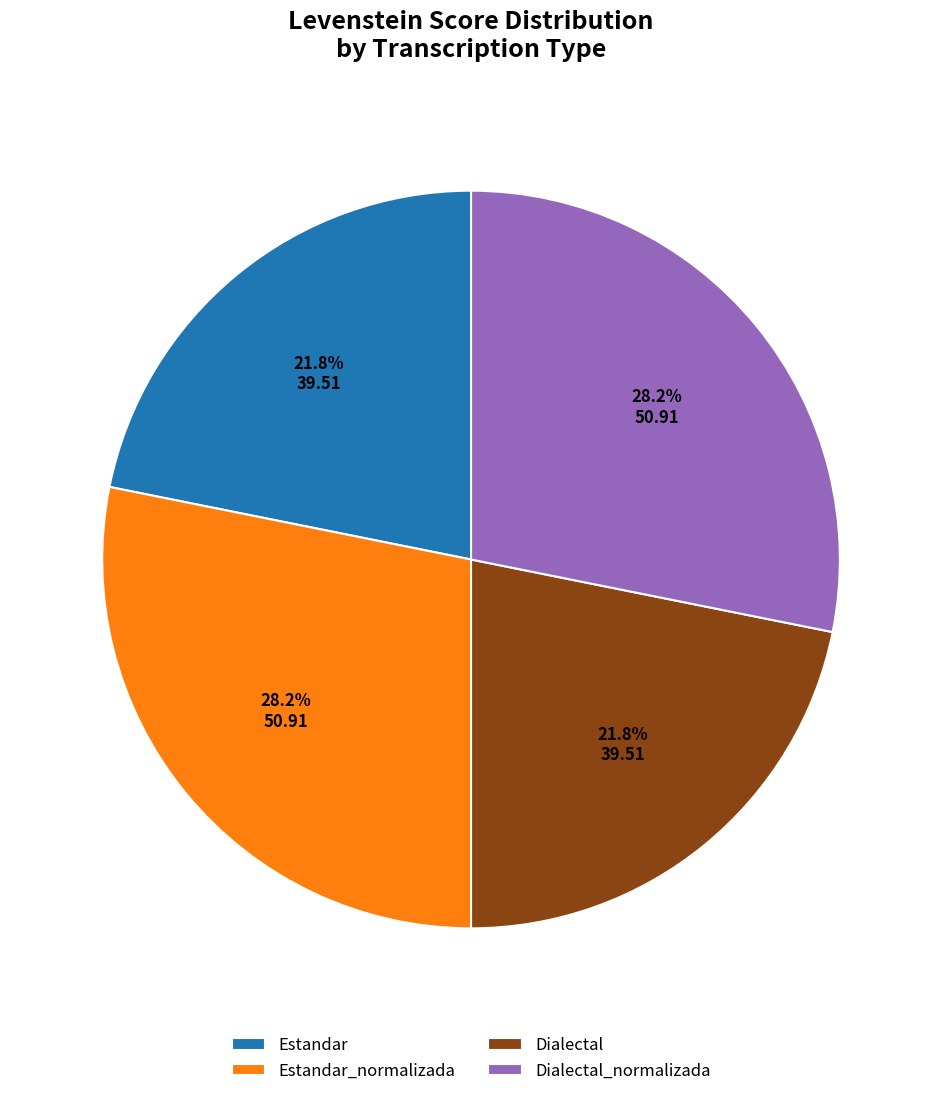

Which has a higher value, Estandar or Estandar_normalizada?

Estandar_normalizada